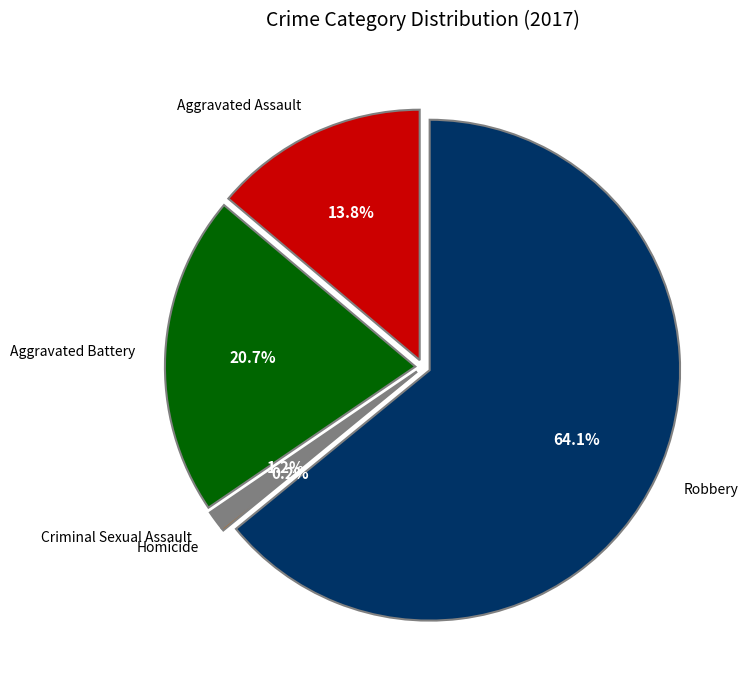

Rank the categories by value from lowest to highest.

Homicide, Criminal Sexual Assault, Aggravated Assault, Aggravated Battery, Robbery